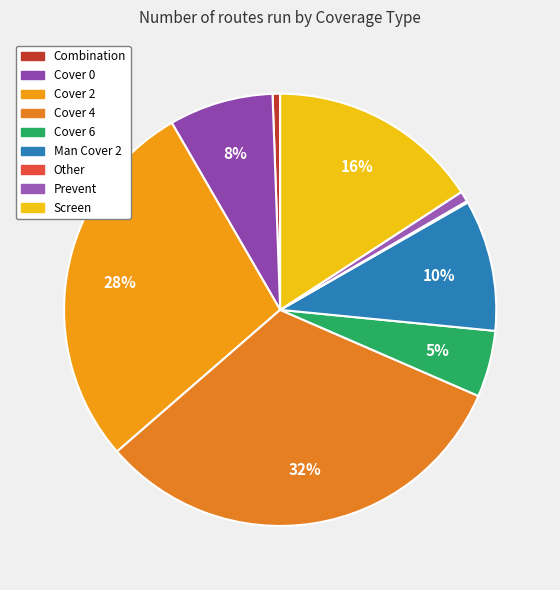

What is the smallest slice in the pie chart?

Combination